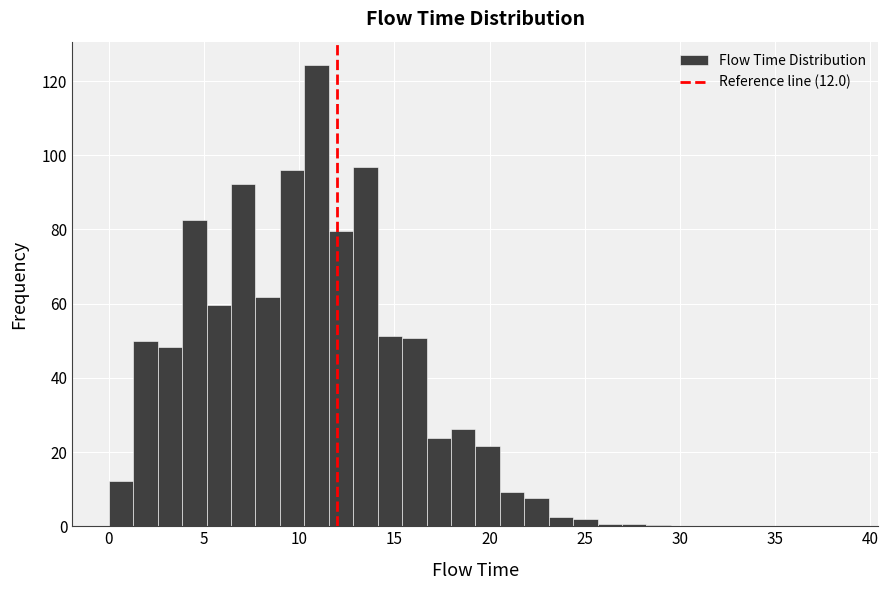

Read against the x-axis, roughly where is the centre of the tallest bar?

11.0